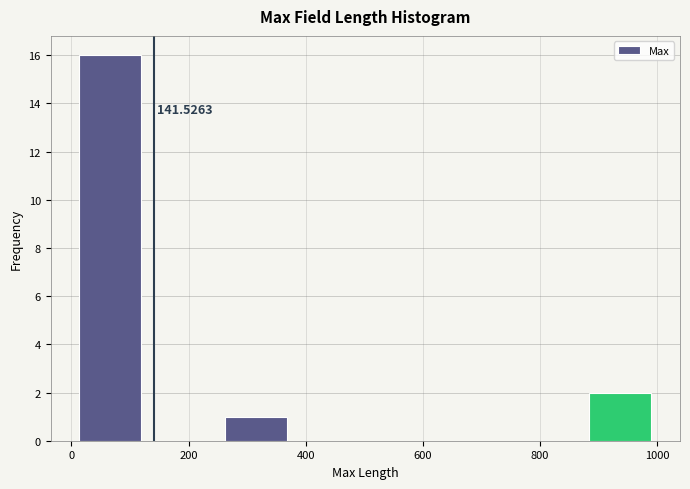

Over which range of the x-axis is the bar tallest?

0 to 120